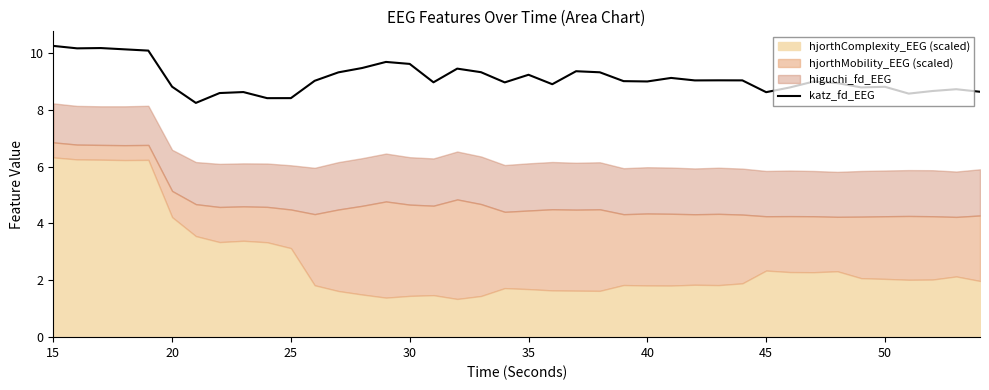

Is it true that katz_fd_EEG equals 3.6 at 20?

False